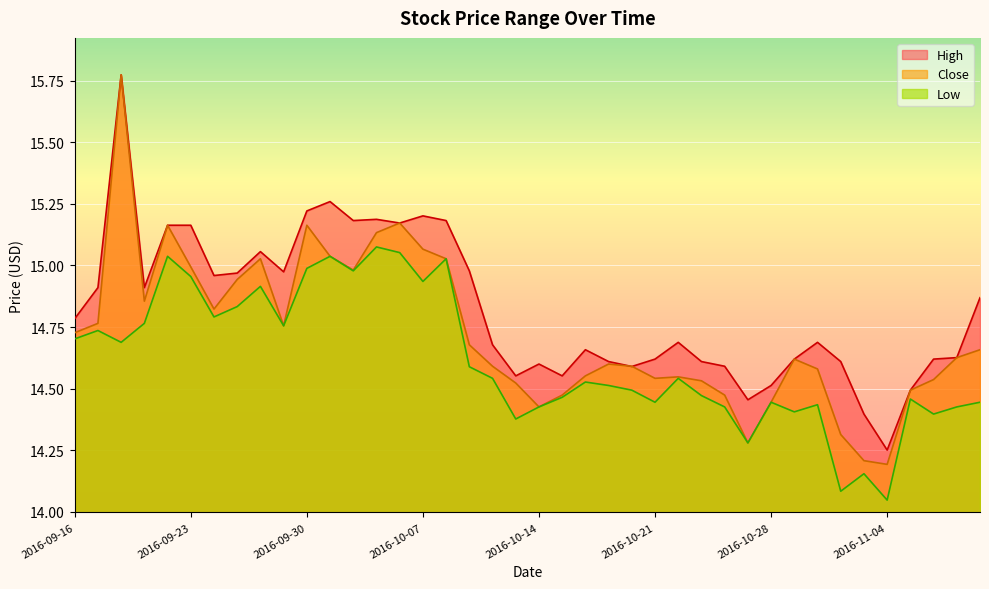

Between 2016-11-08 and 2016-09-23, which is larger?

2016-09-23